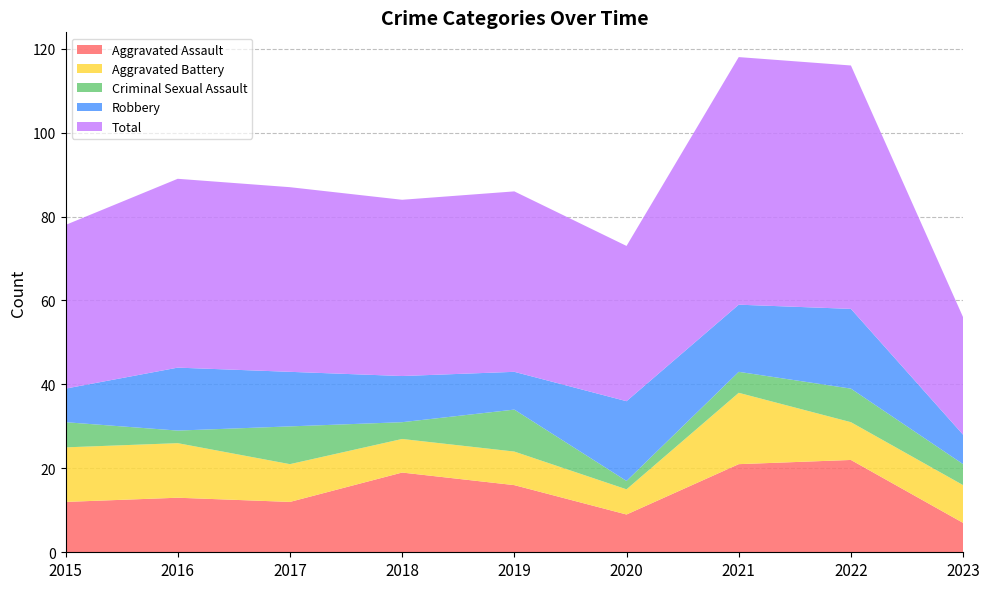

Reading right to left, transcribe all the data shown in this chart.

Aggravated Assault: 7	22	21	9	16	19	12	13	12
Aggravated Battery: 9	9	17	6	8	8	9	13	13
Criminal Sexual Assault: 5	8	5	2	10	4	9	3	6
Robbery: 7	19	16	19	9	11	13	15	8
Total: 28	58	59	37	43	42	44	45	39